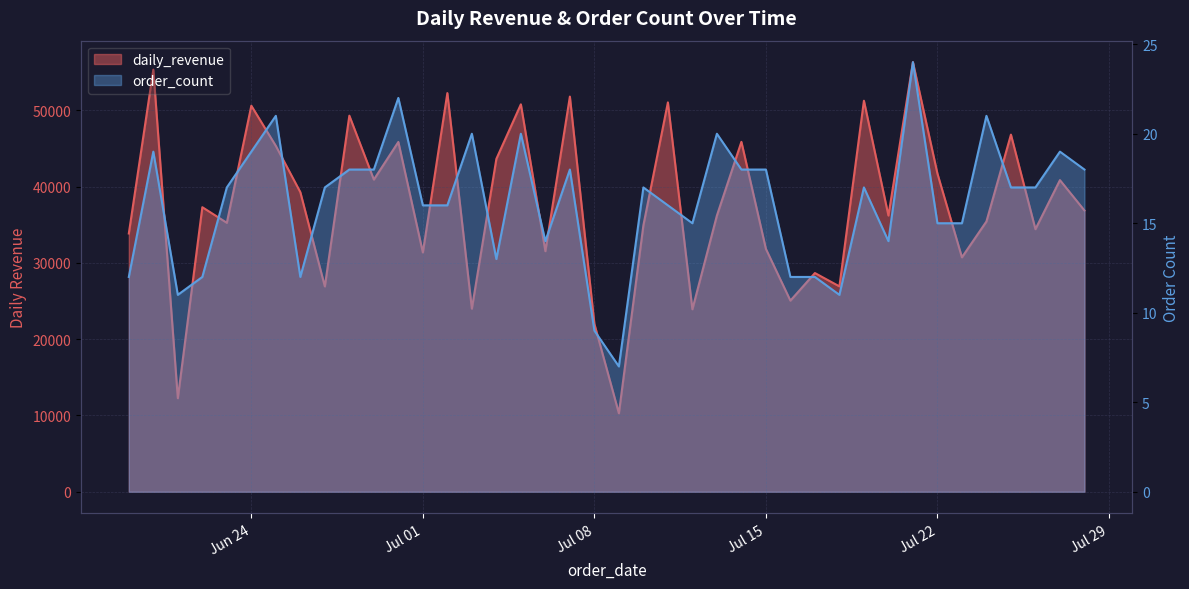

What is the minimum value shown in the chart?

7.0